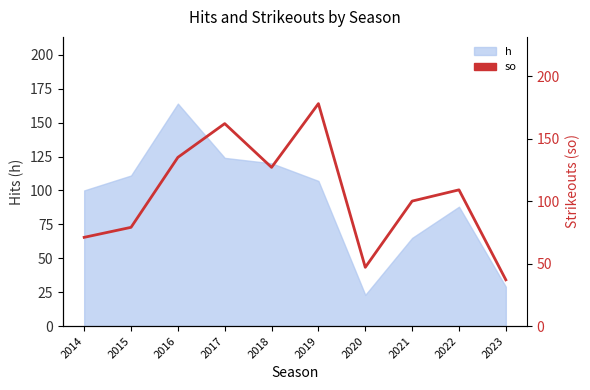

How many lines are shown in the chart?

1